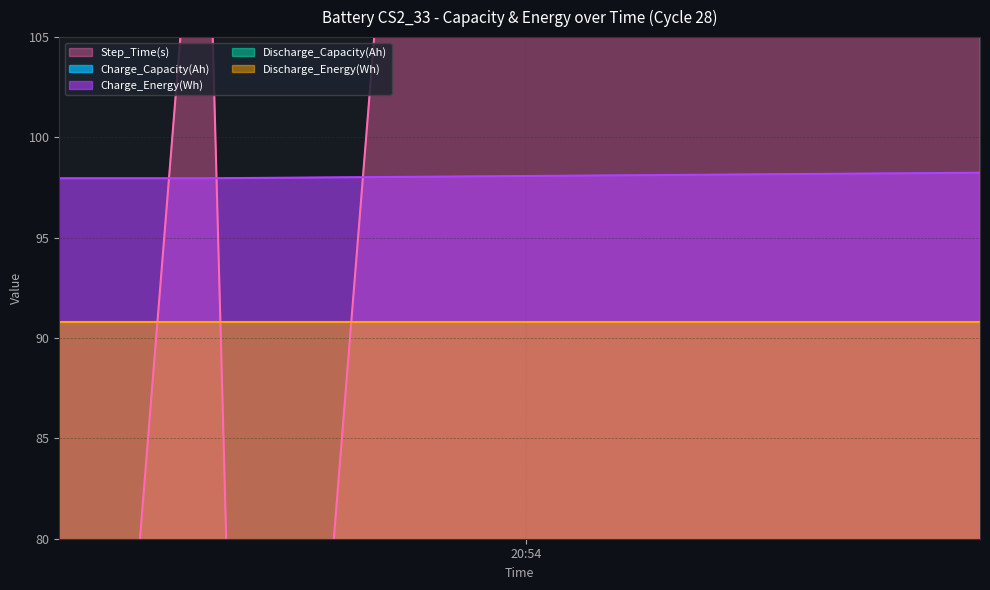

True or false: Step_Time(s) and Charge_Capacity(Ah) intersect in this chart.

False